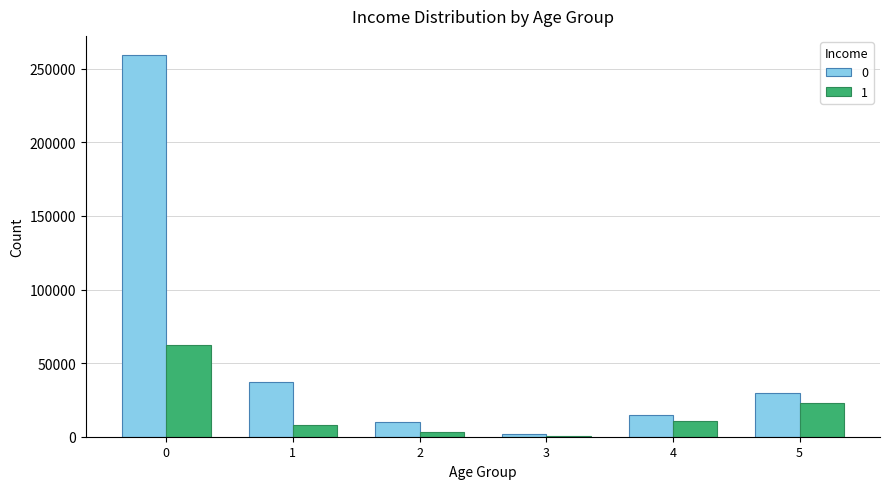

Reading left to right, extract all data points from this chart.

0: 0=259353.0	1=36859.2	2=9720.0	3=1606.0	4=15000.0	5=30000.0
1: 0=62361.3	1=8103.8	2=3477.5	3=717.4	4=10900.0	5=23000.0